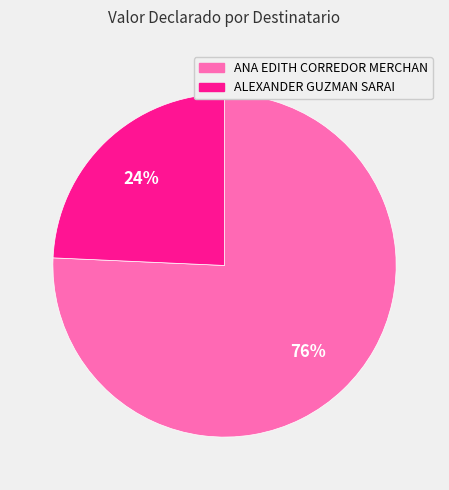

Does ALEXANDER GUZMAN SARAI represent more than half of the total?

No